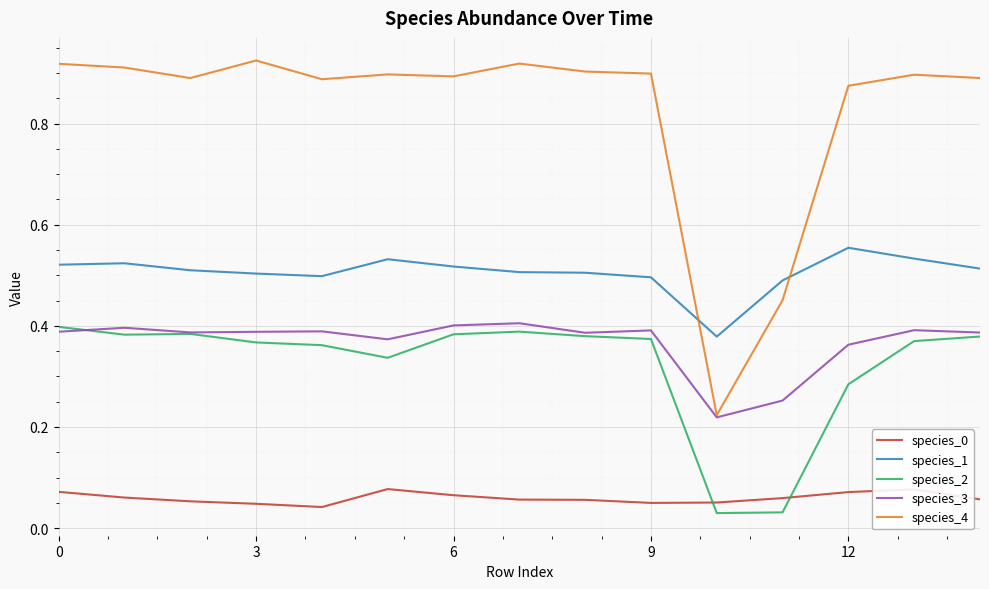

True or false: species_0 and species_1 cross at least once.

False